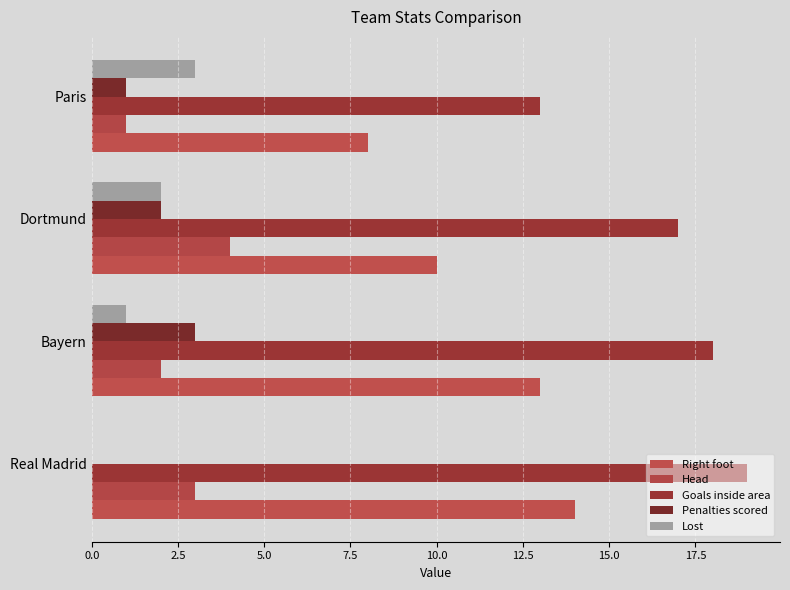

What are all the series names shown in the legend?

Right foot, Head, Goals inside area, Penalties scored, Lost